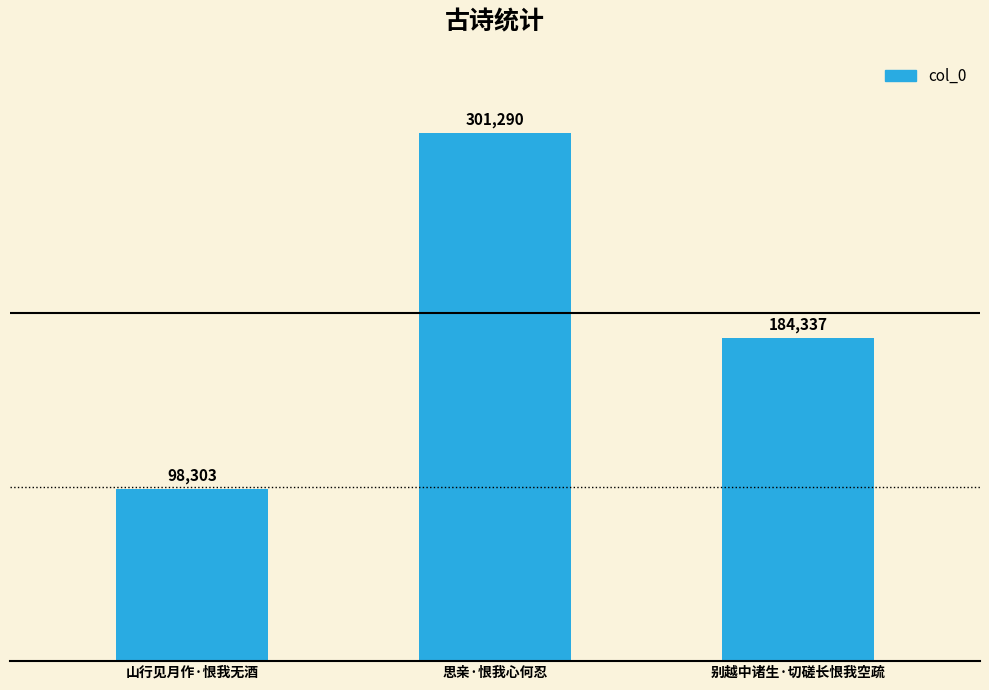

Where does the data first go above 184337?

思亲·恨我心何忍